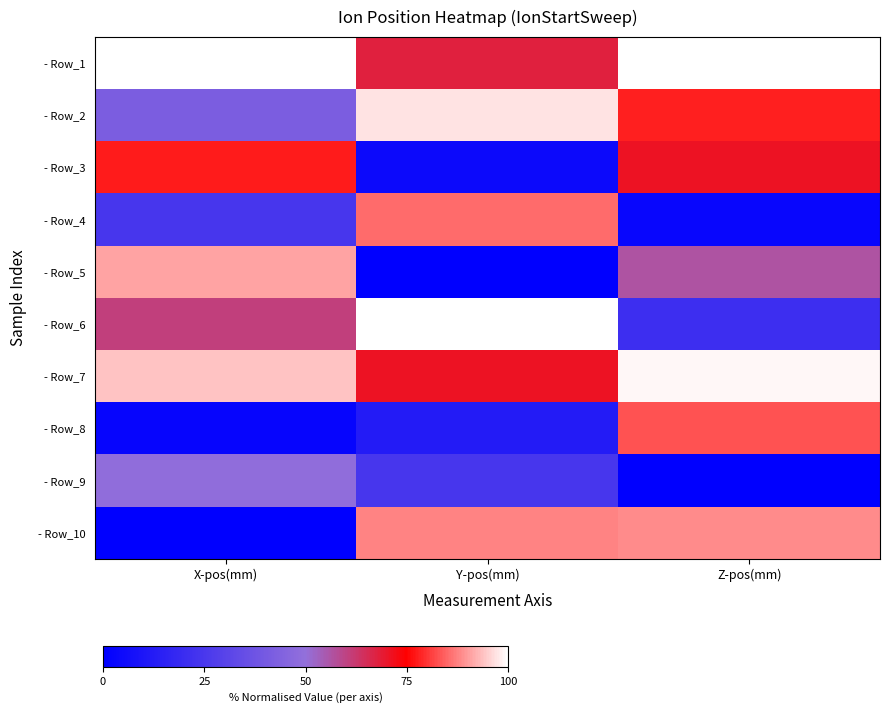

Reading left to right, what are all the values shown in this chart?

- Row_1: X-pos(mm)=100.0	Y-pos(mm)=67.9	Z-pos(mm)=100.0
- Row_2: X-pos(mm)=41.8	Y-pos(mm)=97.0	Z-pos(mm)=78.1
- Row_3: X-pos(mm)=77.6	Y-pos(mm)=4.6	Z-pos(mm)=70.8
- Row_4: X-pos(mm)=24.4	Y-pos(mm)=85.4	Z-pos(mm)=2.9
- Row_5: X-pos(mm)=90.9	Y-pos(mm)=0.0	Z-pos(mm)=56.3
- Row_6: X-pos(mm)=60.8	Y-pos(mm)=100.0	Z-pos(mm)=20.8
- Row_7: X-pos(mm)=93.9	Y-pos(mm)=71.1	Z-pos(mm)=98.9
- Row_8: X-pos(mm)=2.4	Y-pos(mm)=12.2	Z-pos(mm)=82.9
- Row_9: X-pos(mm)=49.2	Y-pos(mm)=24.3	Z-pos(mm)=0.0
- Row_10: X-pos(mm)=0.0	Y-pos(mm)=87.9	Z-pos(mm)=88.7